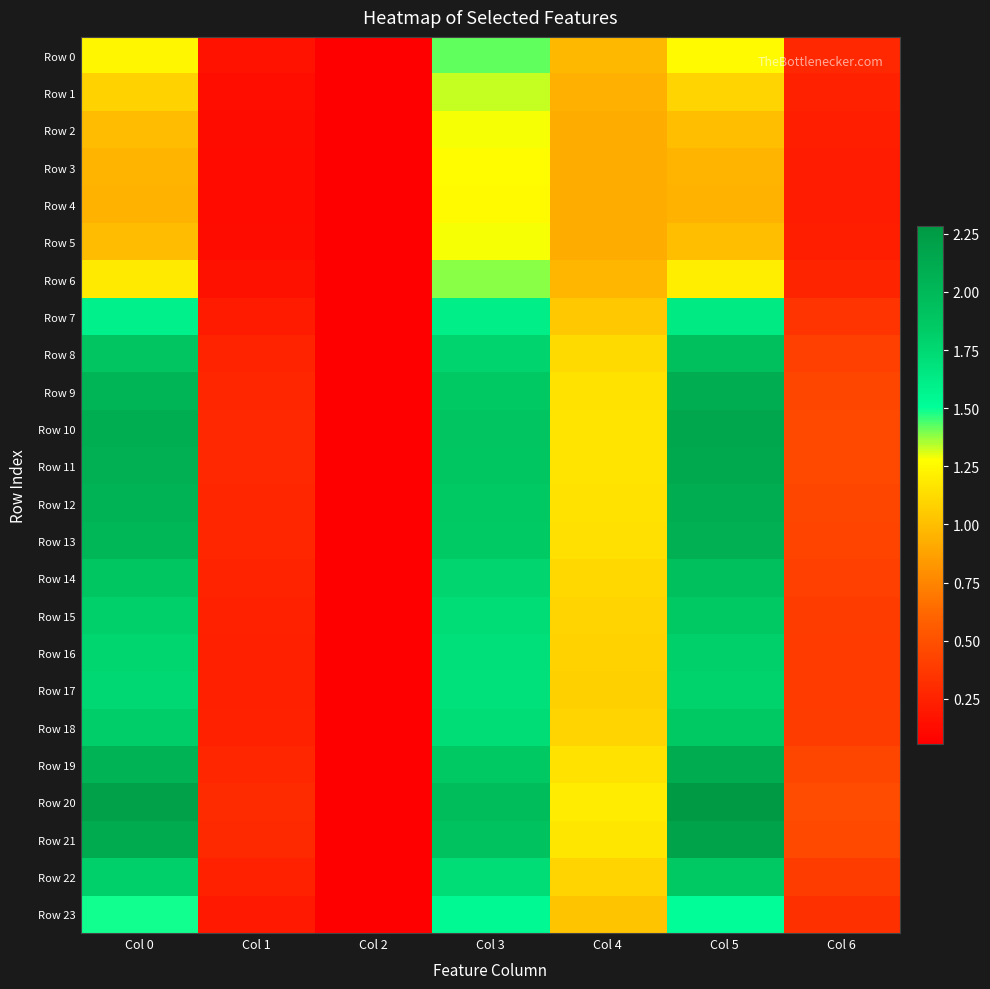

Rank the series at Col 5 from highest to lowest value.

Row 20, Row 21, Row 10, Row 11, Row 19, Row 12, Row 9, Row 13, Row 8, Row 14, Row 18, Row 22, Row 15, Row 16, Row 17, Row 7, Row 23, Row 0, Row 6, Row 1, Row 2, Row 5, Row 3, Row 4